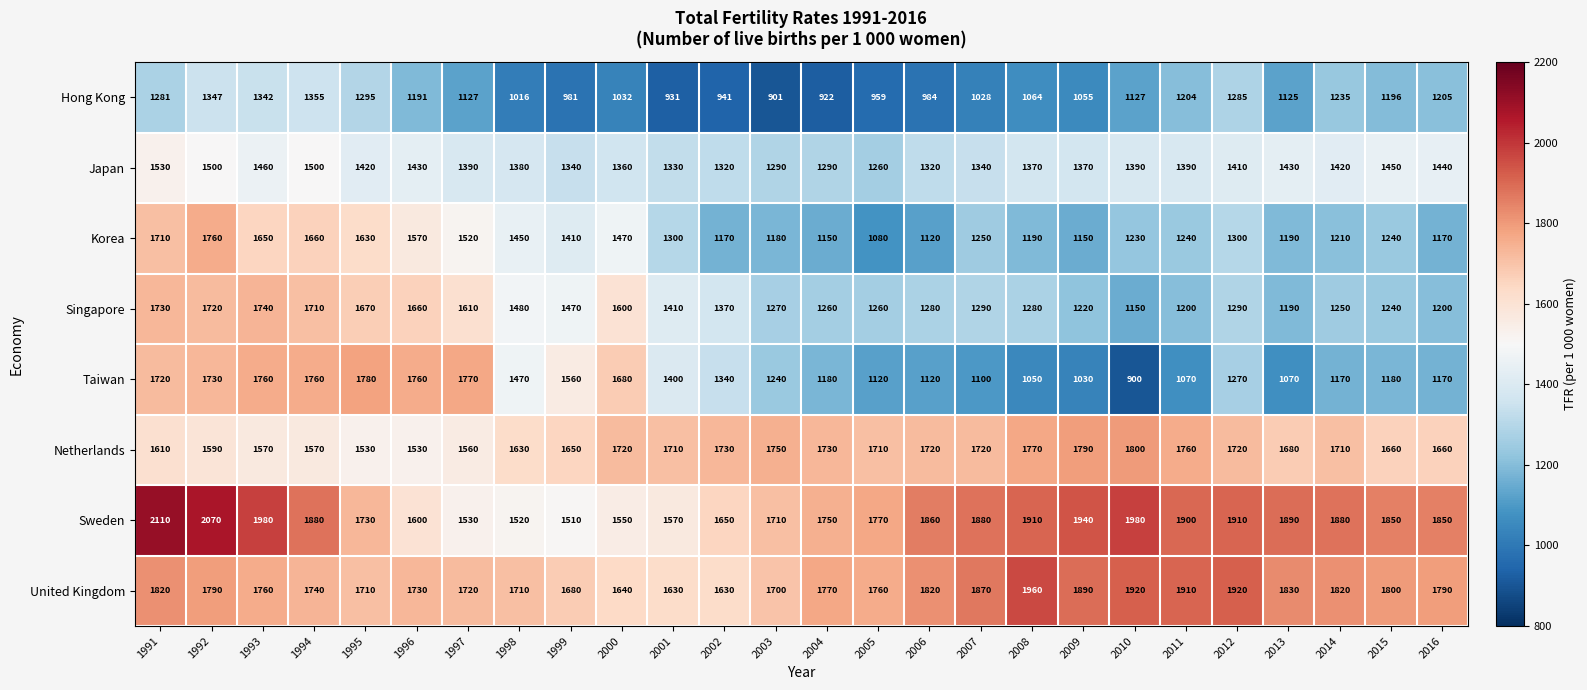

What is the average value of the Japan series?

1390